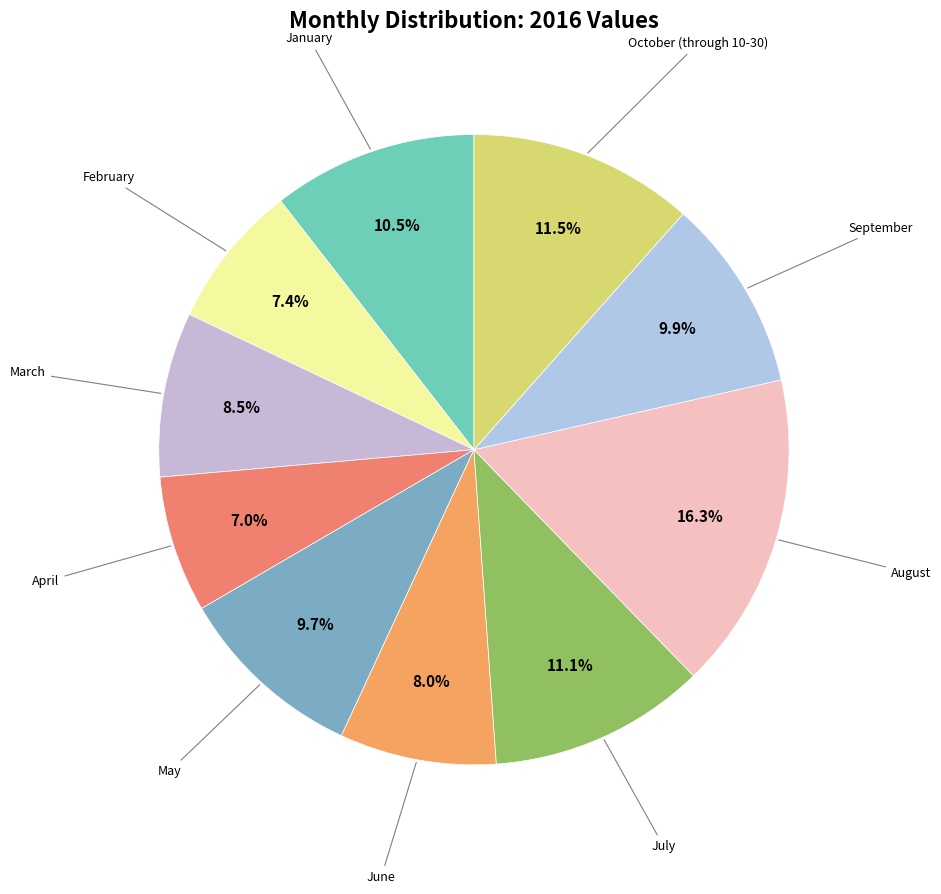

How many slices are in this pie chart?

10